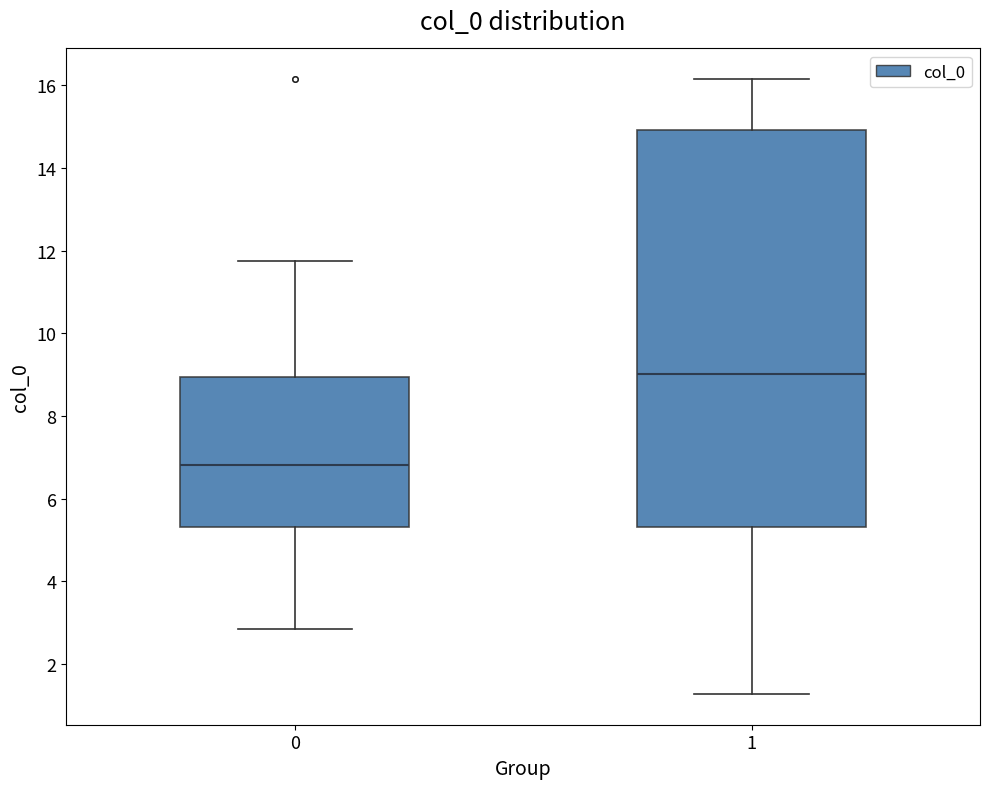

Comparing the boxes themselves (not the whiskers), which one is the tallest?

1